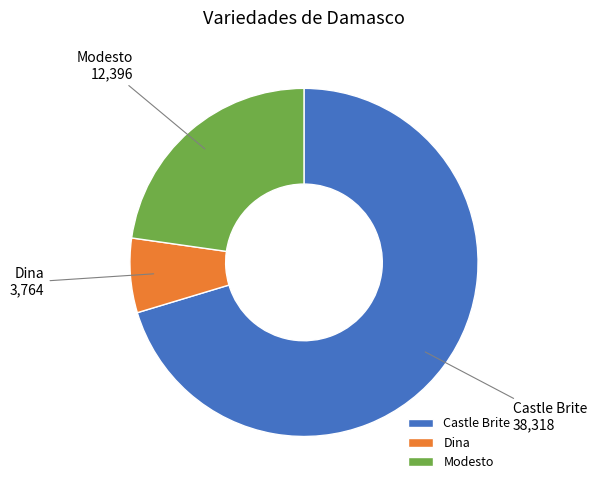

Does Castle Brite account for over 50% of the chart?

Yes